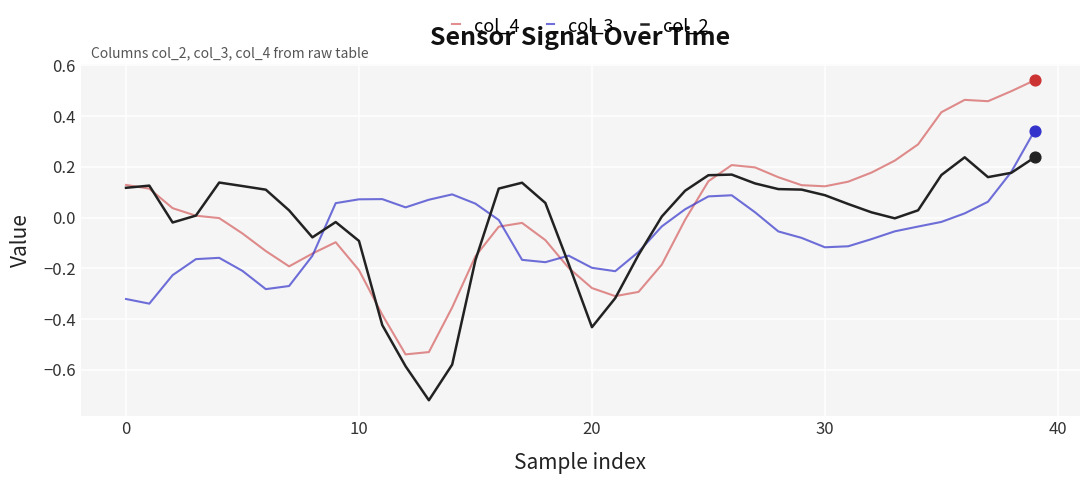

Which series has the largest range (max minus min)?

col_4